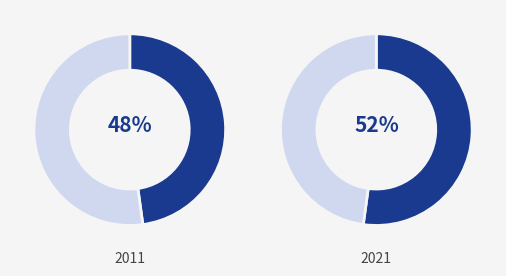

Does Data Rate represent more than half of the total?

Yes